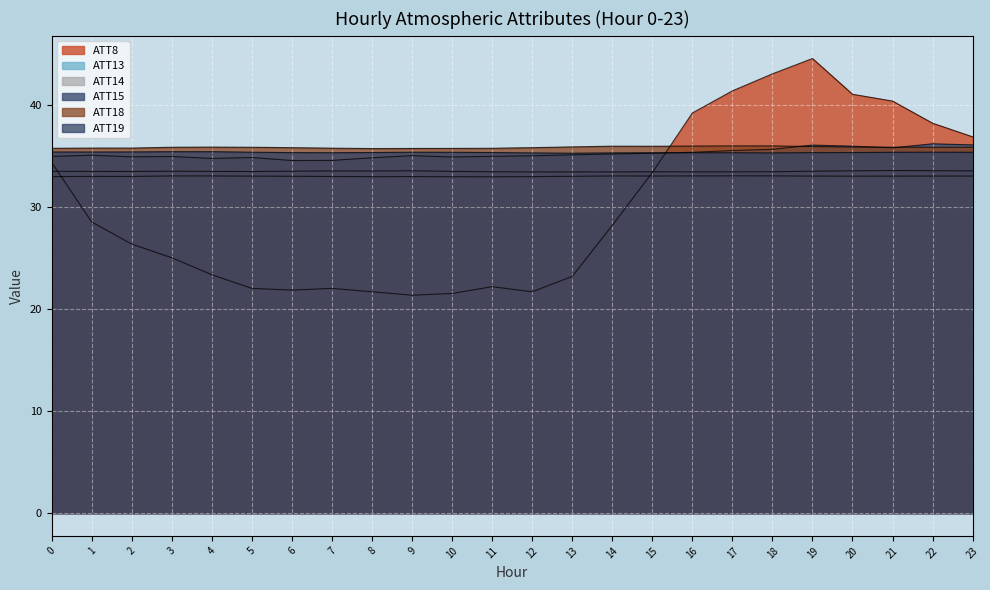

True or false: ATT19 and ATT18 cross at least once.

False